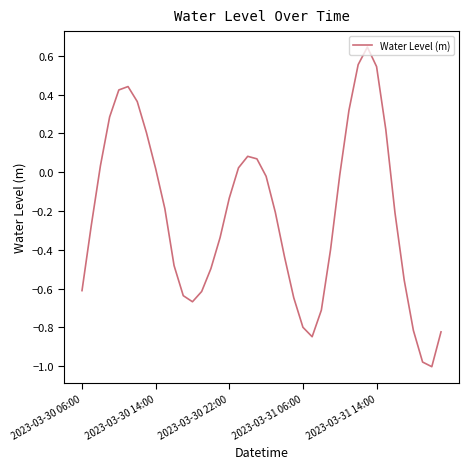

How many lines are shown in the chart?

1